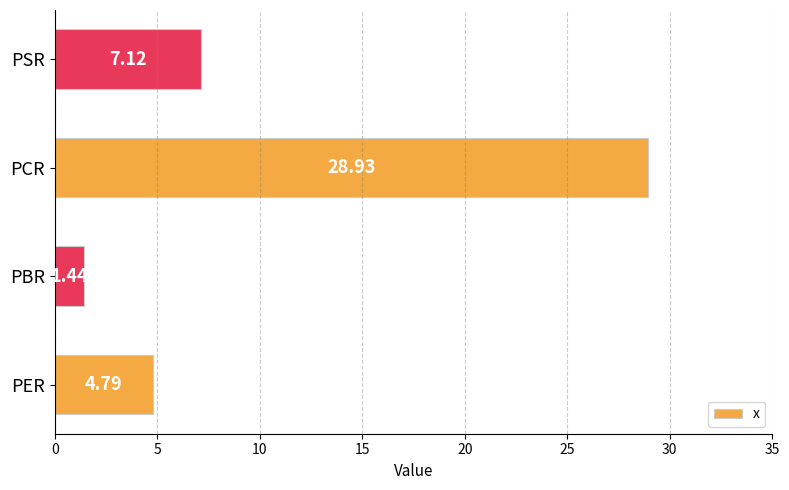

Rank the categories by value from highest to lowest.

PCR, PSR, PER, PBR